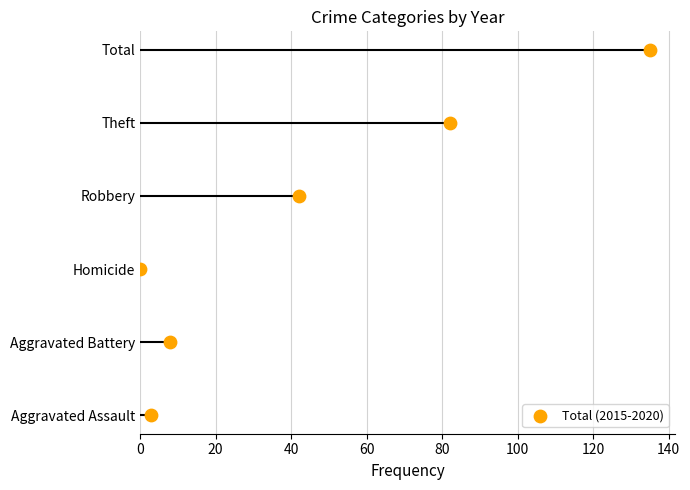

Between 100 and 0, which is larger?

100